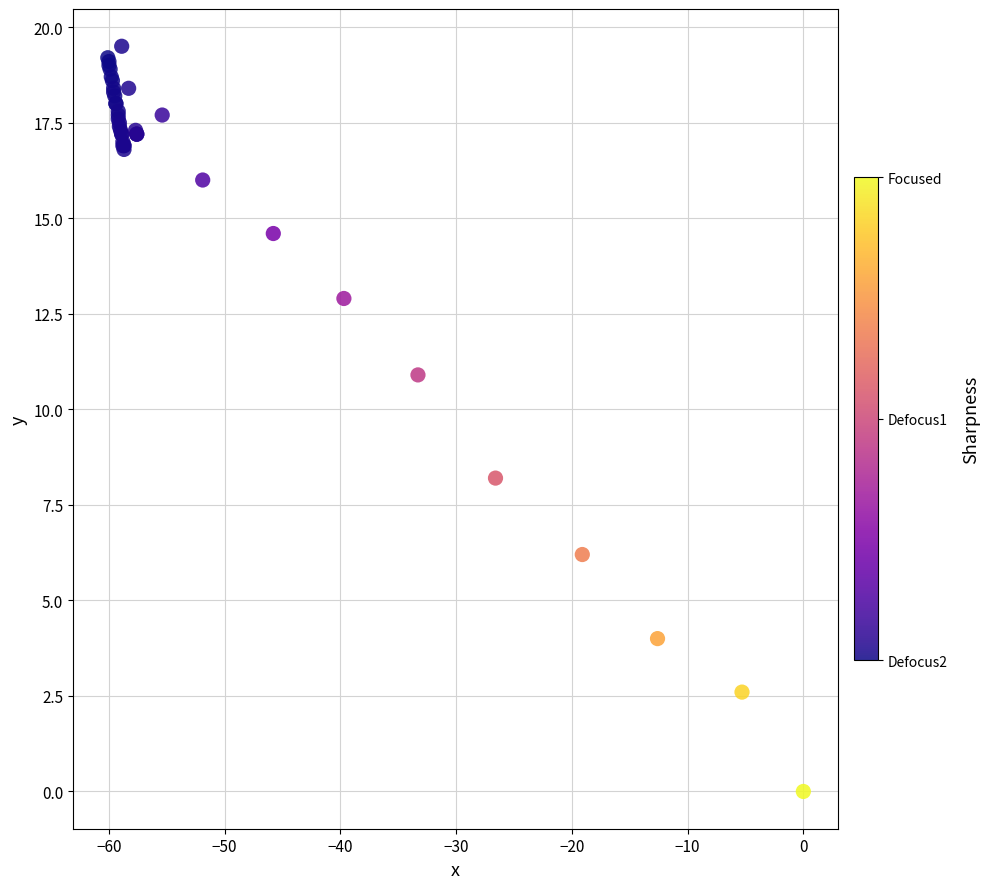

What Y value in the scatter plot is closest to 9?

8.2